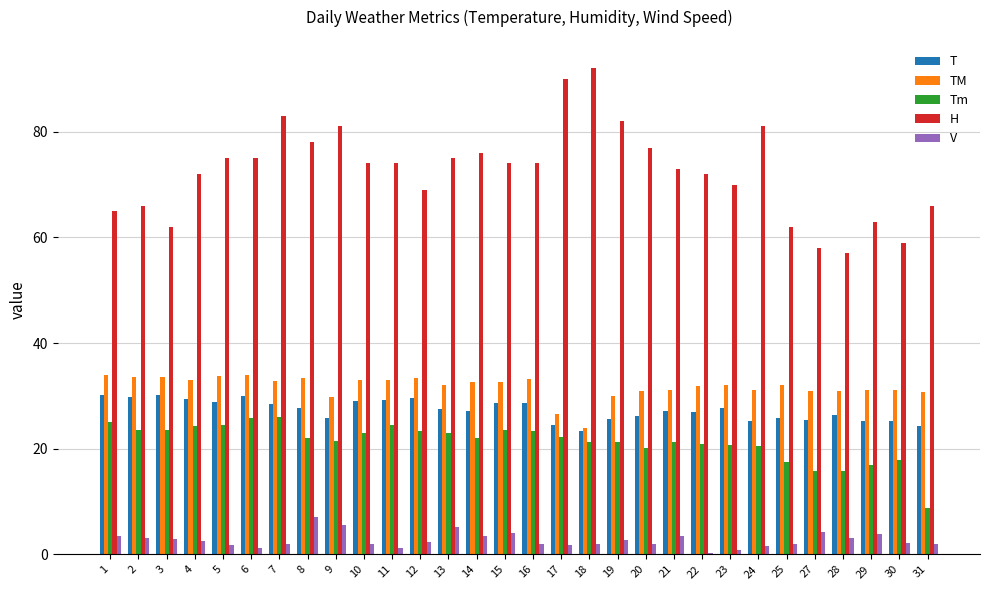

What is the maximum value shown in the chart?

92.0